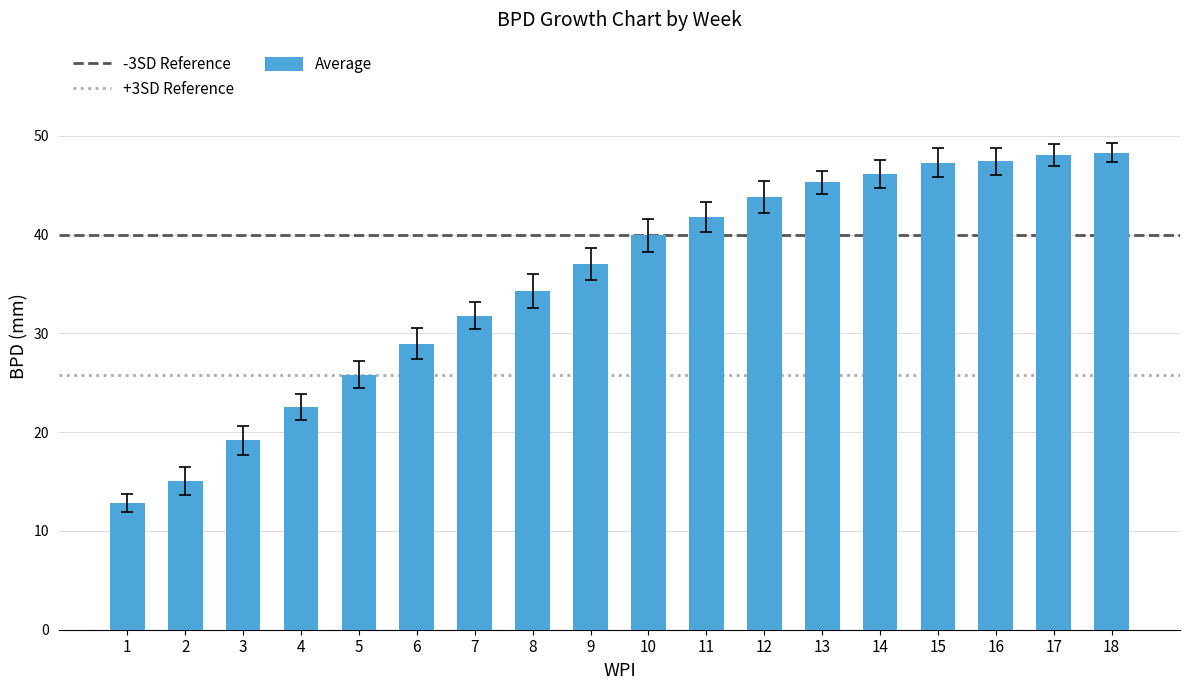

What is the greatest value displayed?

48.3